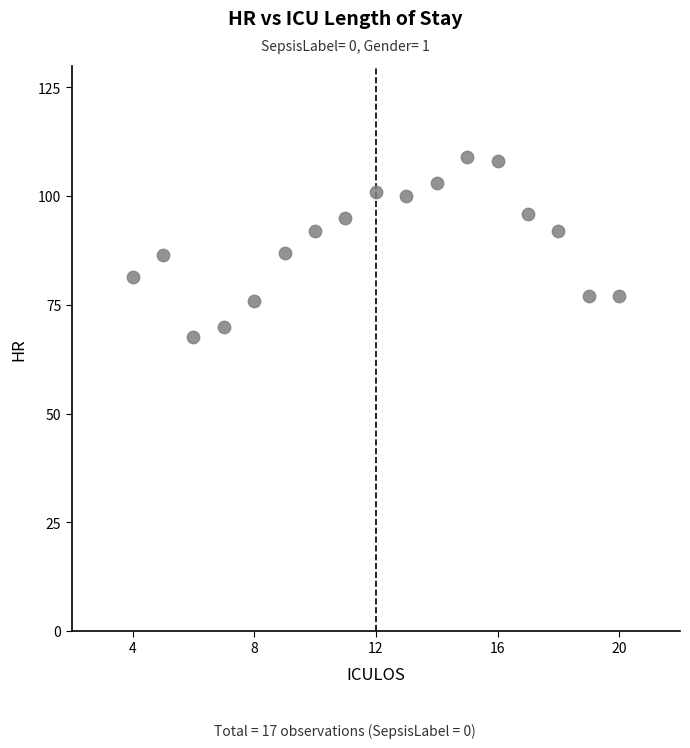

What is the range of Y values (max minus min)?

41.5